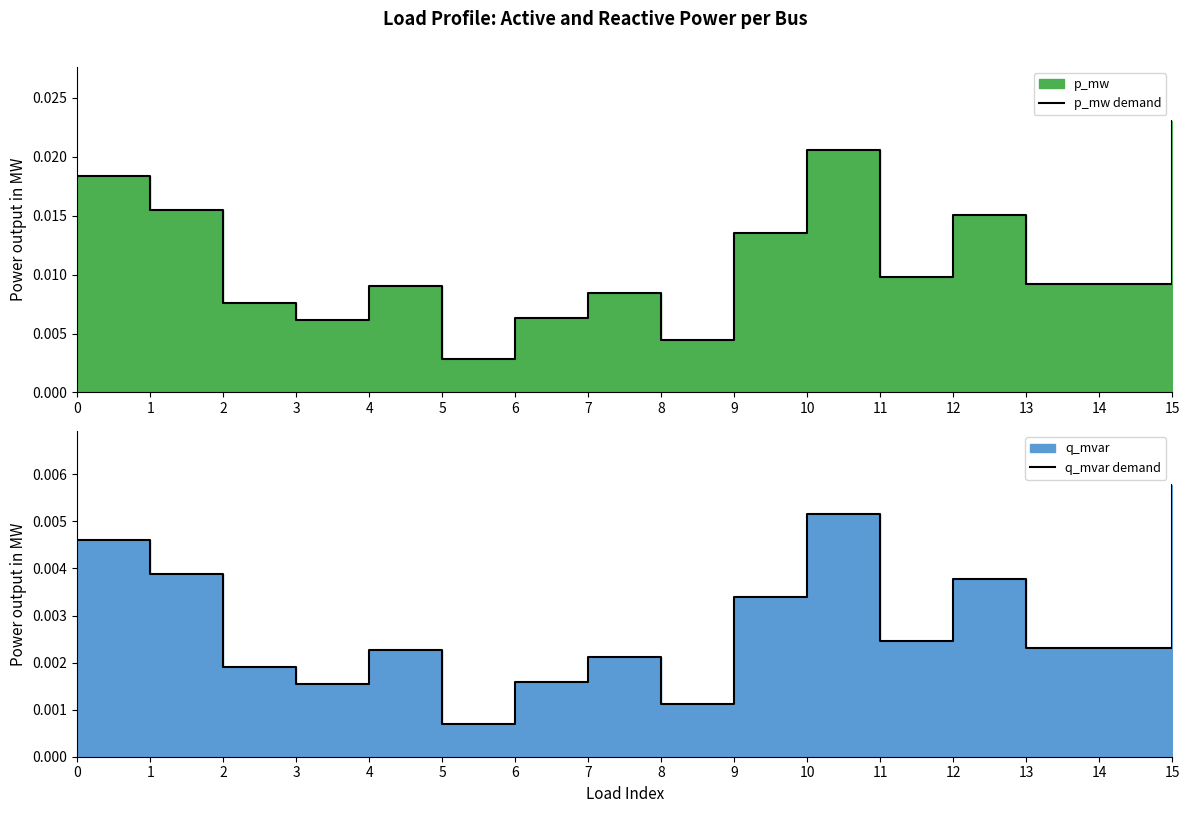

Which series changed the most between 3 and 10?

p_mw demand